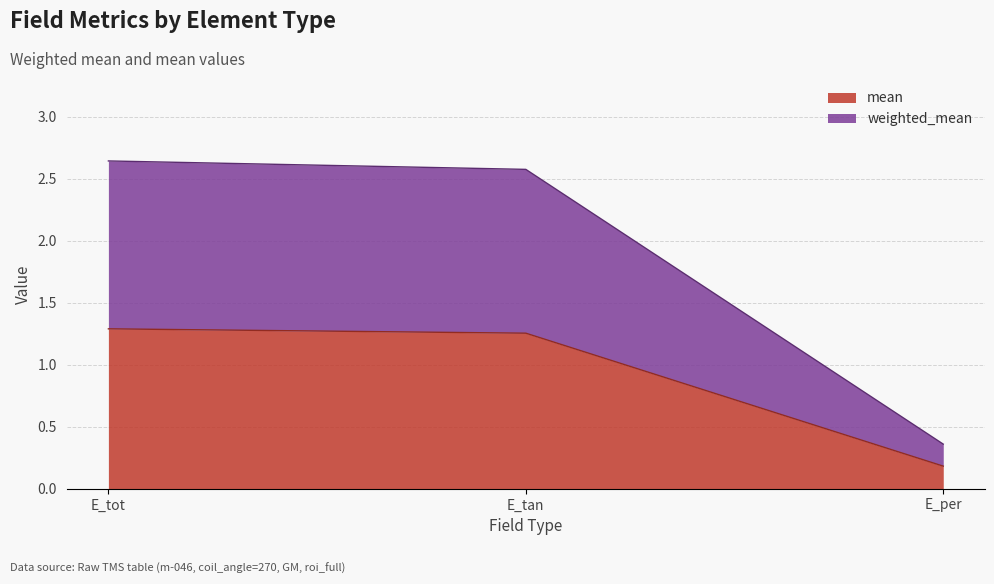

How many data points does each series have?

3